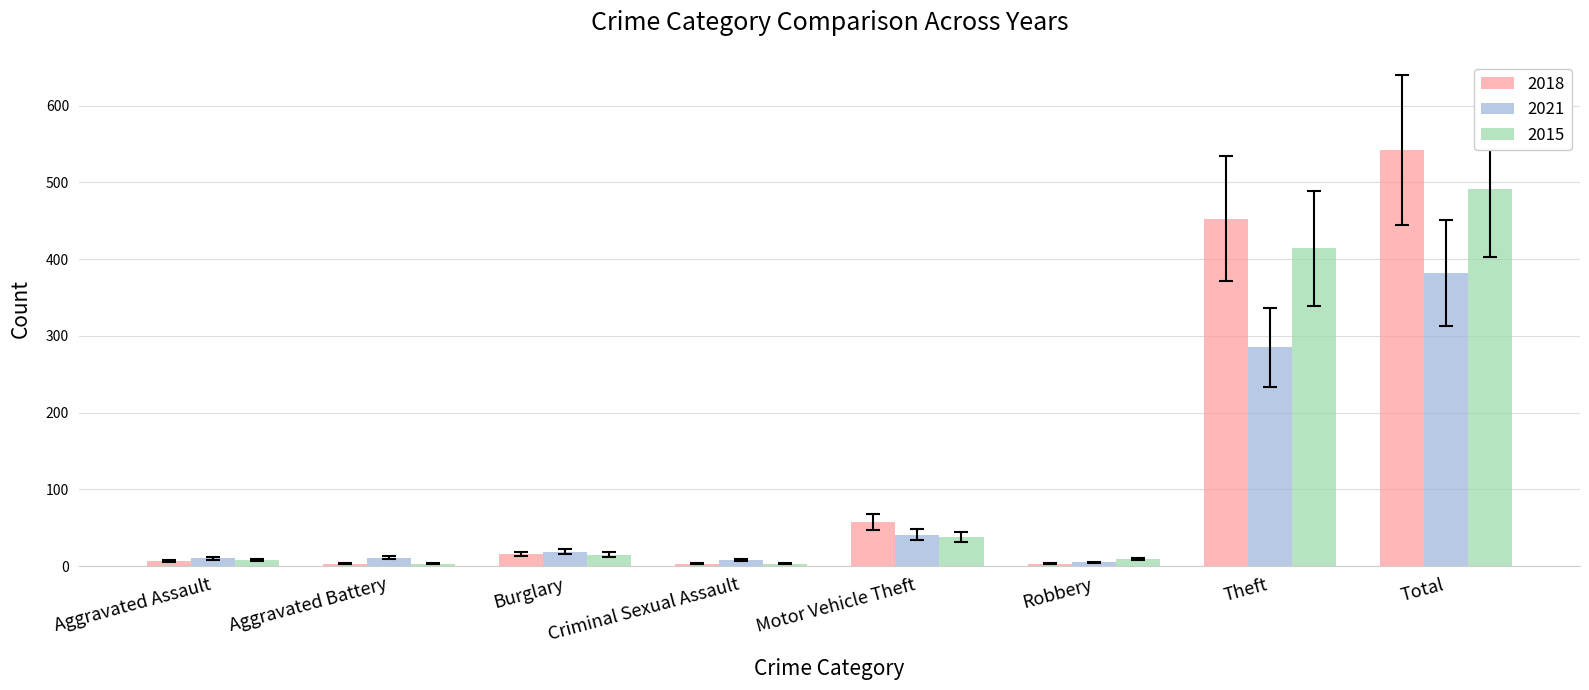

At which category does the chart reach its peak across all series?

Total